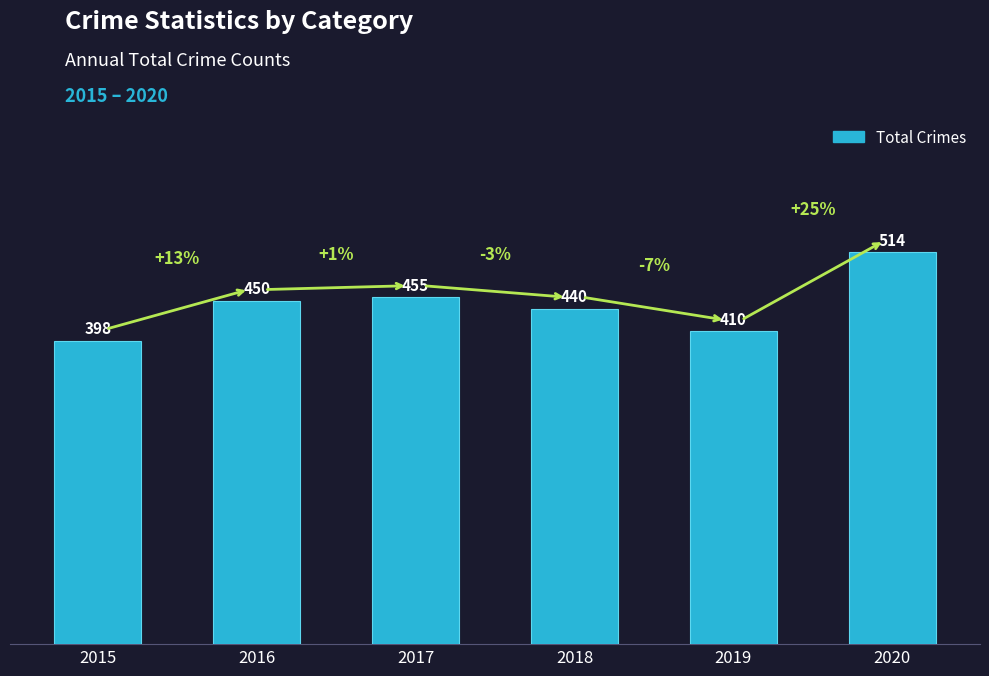

The value at 2017 is 455. True or false?

True